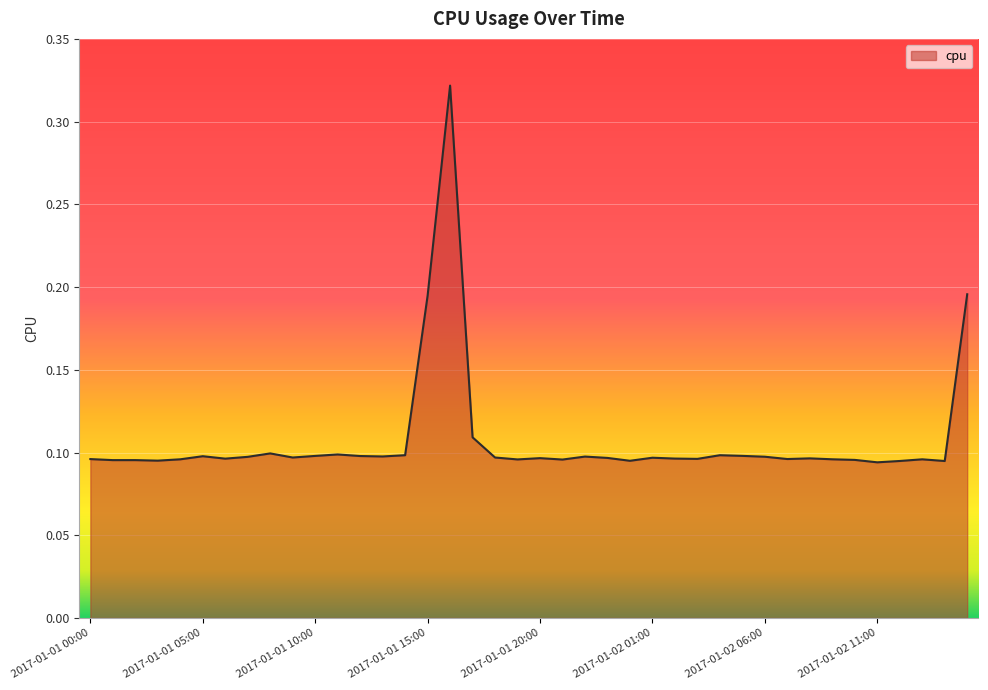

Does the chart have visible grid lines?

Yes